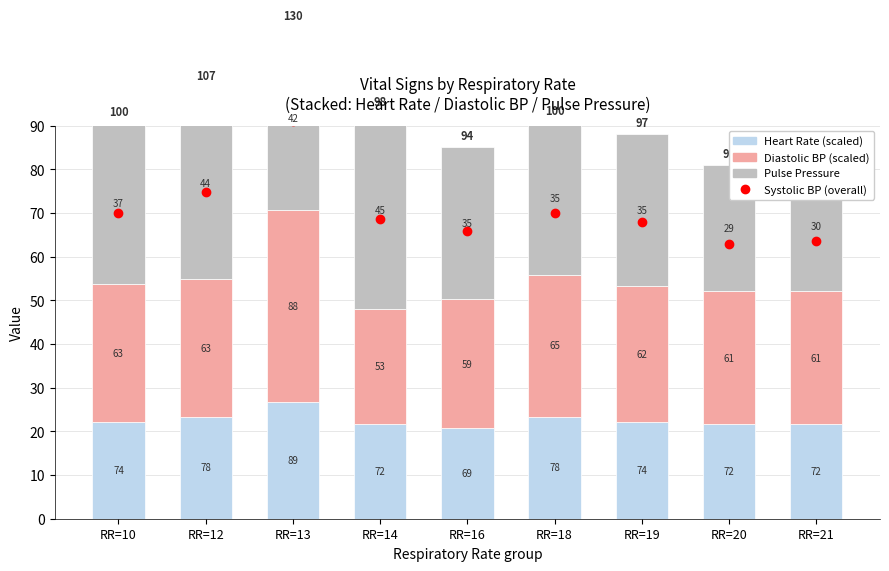

Which has a higher value, RR=21 or RR=19?

RR=19